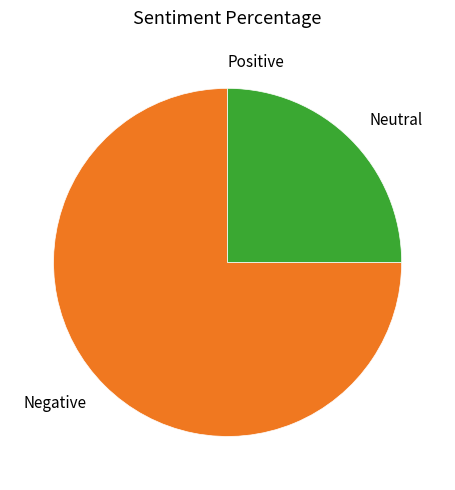

What is the largest slice in the pie chart?

Negative